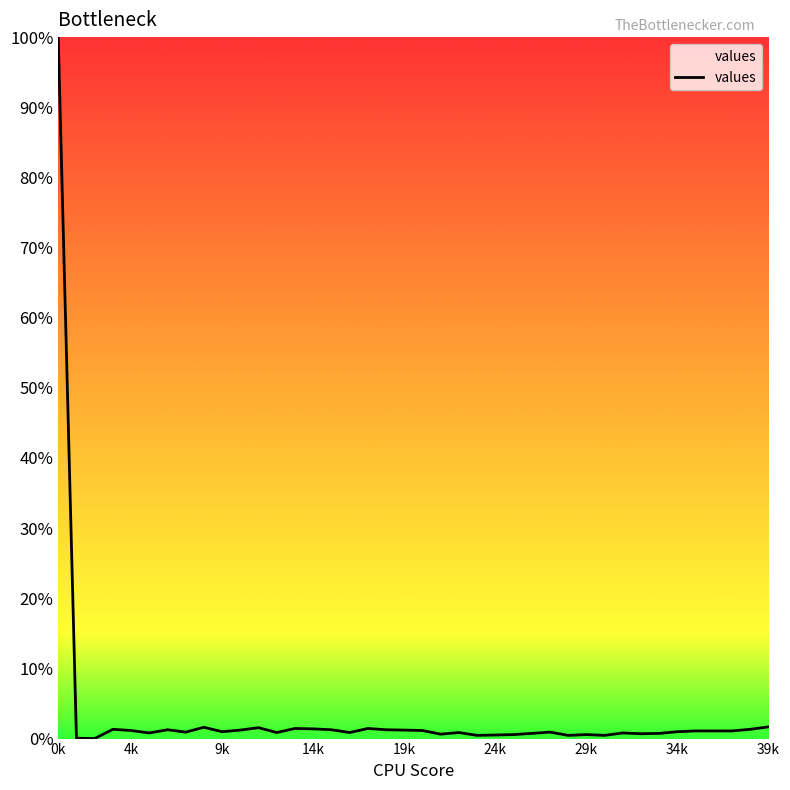

What is the greatest value displayed?

100.0